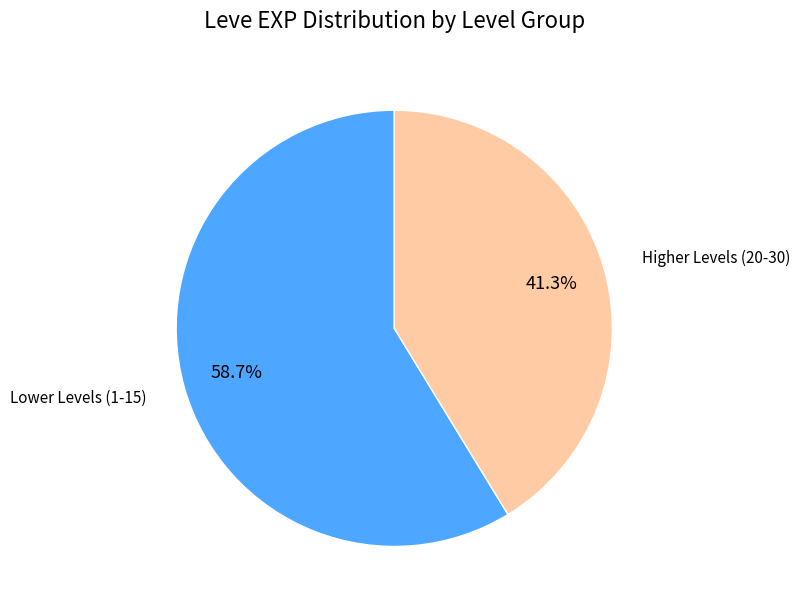

What is the majority slice?

Lower Levels (1-15)